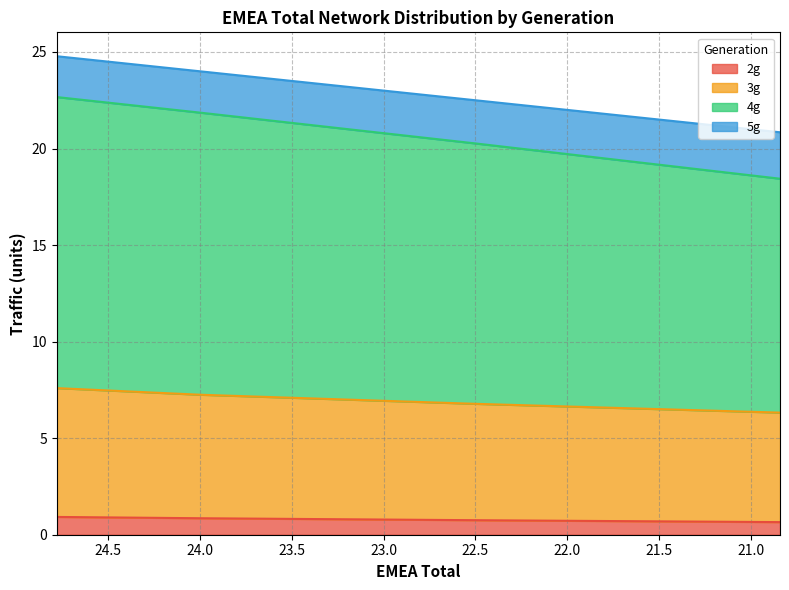

True or false: 3g and 2g cross at least once.

False